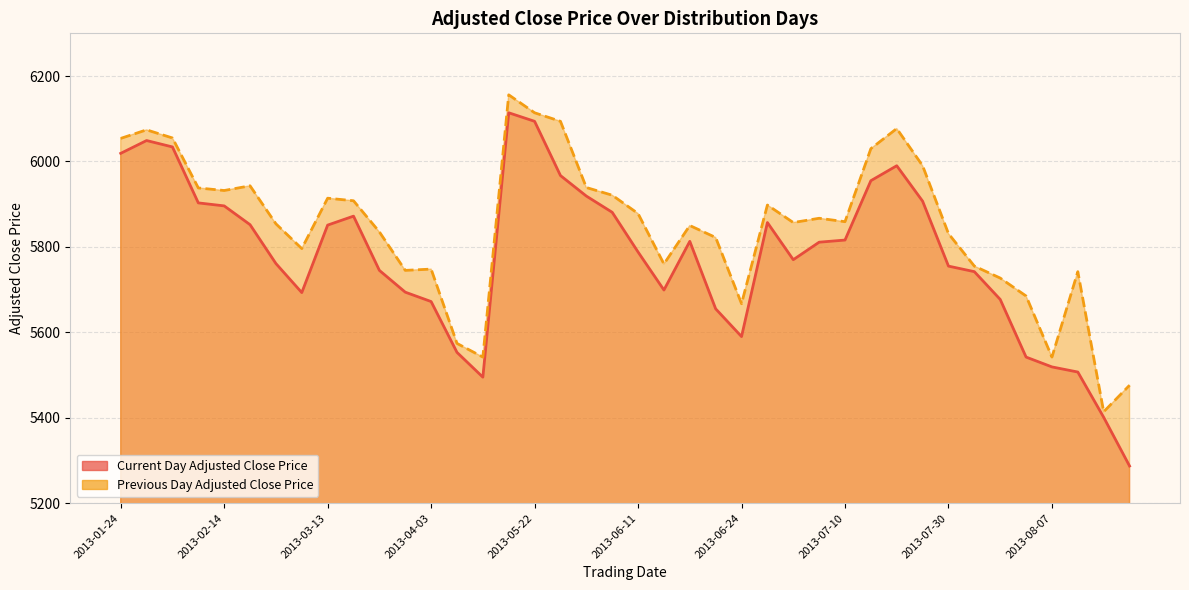

How many distinct data groups are displayed?

2